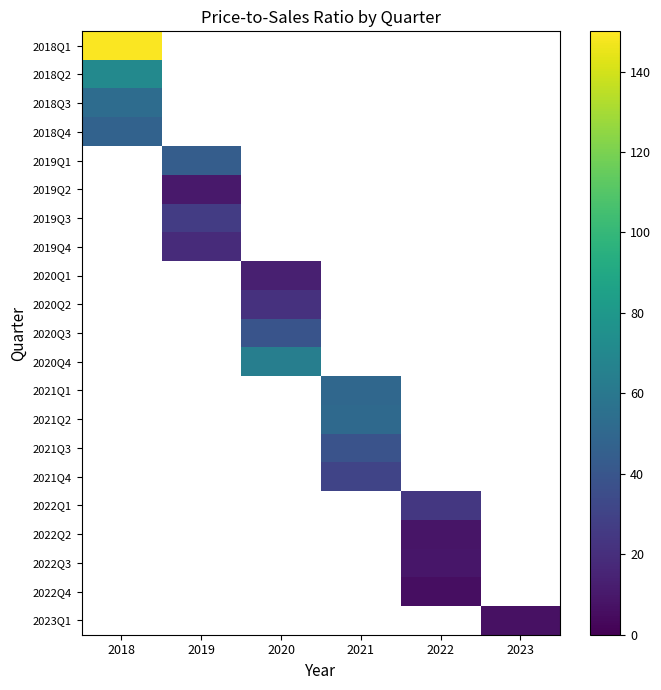

How many values in 2019Q1 are above zero?

1